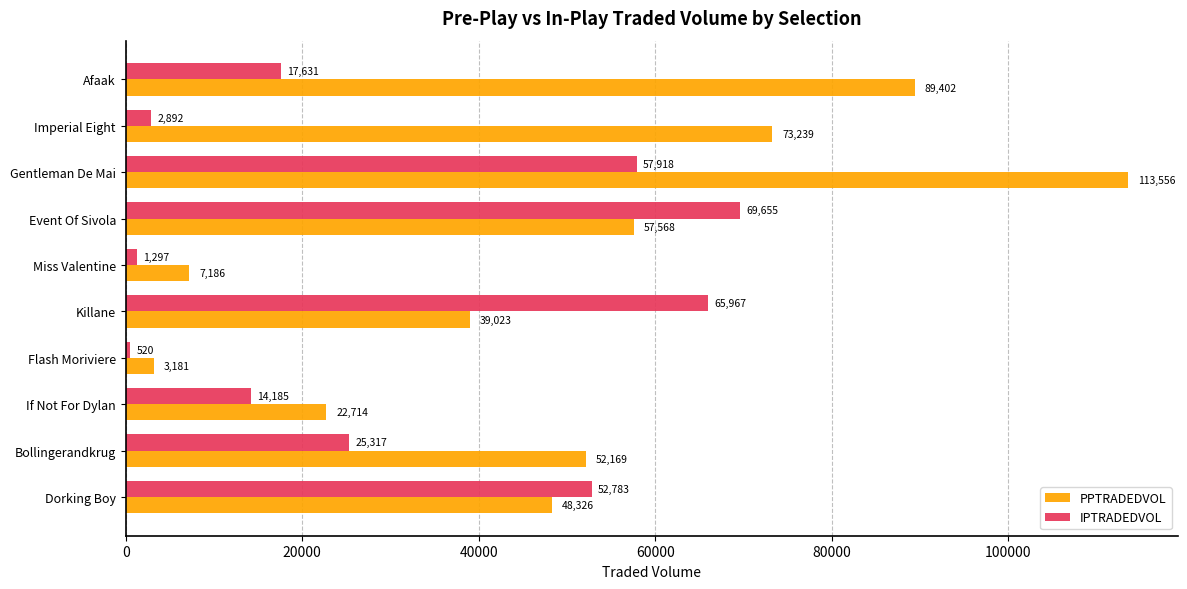

Is it true that PPTRADEDVOL equals 9976.3 at If Not For Dylan?

False